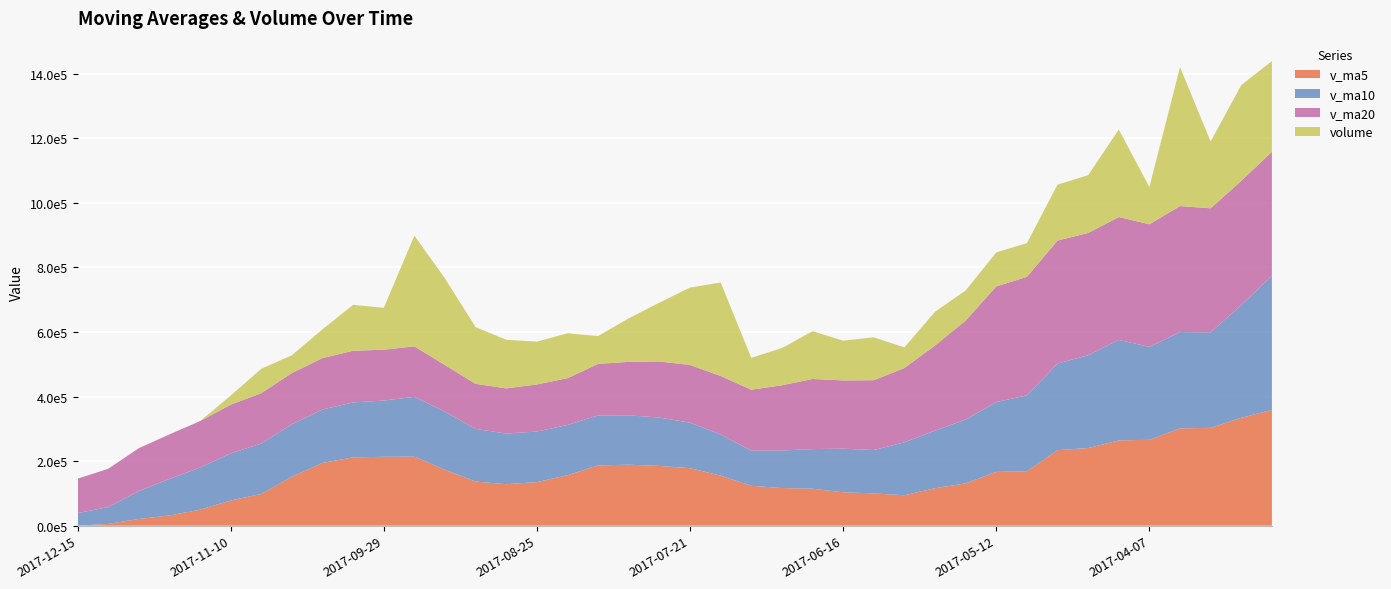

Reading right to left, transcribe all the data shown in this chart.

v_ma5: 358803.7	334218.5	303043.0	301445.6	266044.7	264121.0	240573.4	233854.2	168601.4	166626.3	131059.2	116159.2	94295.9	100010.2	103555.2	114511.1	116661.8	123617.3	154964.1	178290.1	185136.8	189057.7	186554.0	156405.6	134982.7	128620.8	136790.2	173160.1	213957.3	213383.1	211738.5	194441.9	151823.3	98359.0	78014.8	49558.7	31722.6	20728.8	5619.3	0.0
v_ma10: 415804.8	348923.5	296028.3	298296.5	287765.6	311462.4	287396.0	268448.6	235023.5	216335.5	197590.1	178366.3	164075.1	134305.8	135090.7	122785.2	116410.5	108956.6	127487.2	140922.7	149824.0	152859.7	155085.7	155684.9	156636.4	156878.8	162923.9	179857.1	185181.4	174182.9	170179.6	165616.0	162491.7	156158.1	145699.0	130648.6	113082.2	86276.1	51989.2	39007.4
v_ma20: 383642.5	384950.6	384080.1	390239.5	379910.1	380522.8	378738.1	380890.0	367240.3	358187.7	306697.5	263644.9	230051.7	216301.1	211428.2	217123.8	201903.2	188702.6	181255.3	178629.1	173707.0	165613.0	159580.4	144995.3	145863.6	139832.0	139667.2	144406.9	156334.3	157552.8	160001.8	159237.9	158788.7	155921.5	151167.7	143763.7	138003.1	133066.6	118585.3	106595.1
volume: 280754.0	296697.3	206864.4	430584.3	115323.6	271135.4	178959.4	173268.4	104320.1	105448.0	93300.2	104459.1	63952.3	132891.6	123172.7	148079.9	115212.4	98730.1	289625.3	239803.0	182313.2	134816.7	86211.9	138883.3	132688.4	150503.6	175663.5	268061.6	342869.2	129817.4	142280.9	89180.1	54969.0	75547.6	28096.4	0.0	0.0	0.0	0.0	0.0